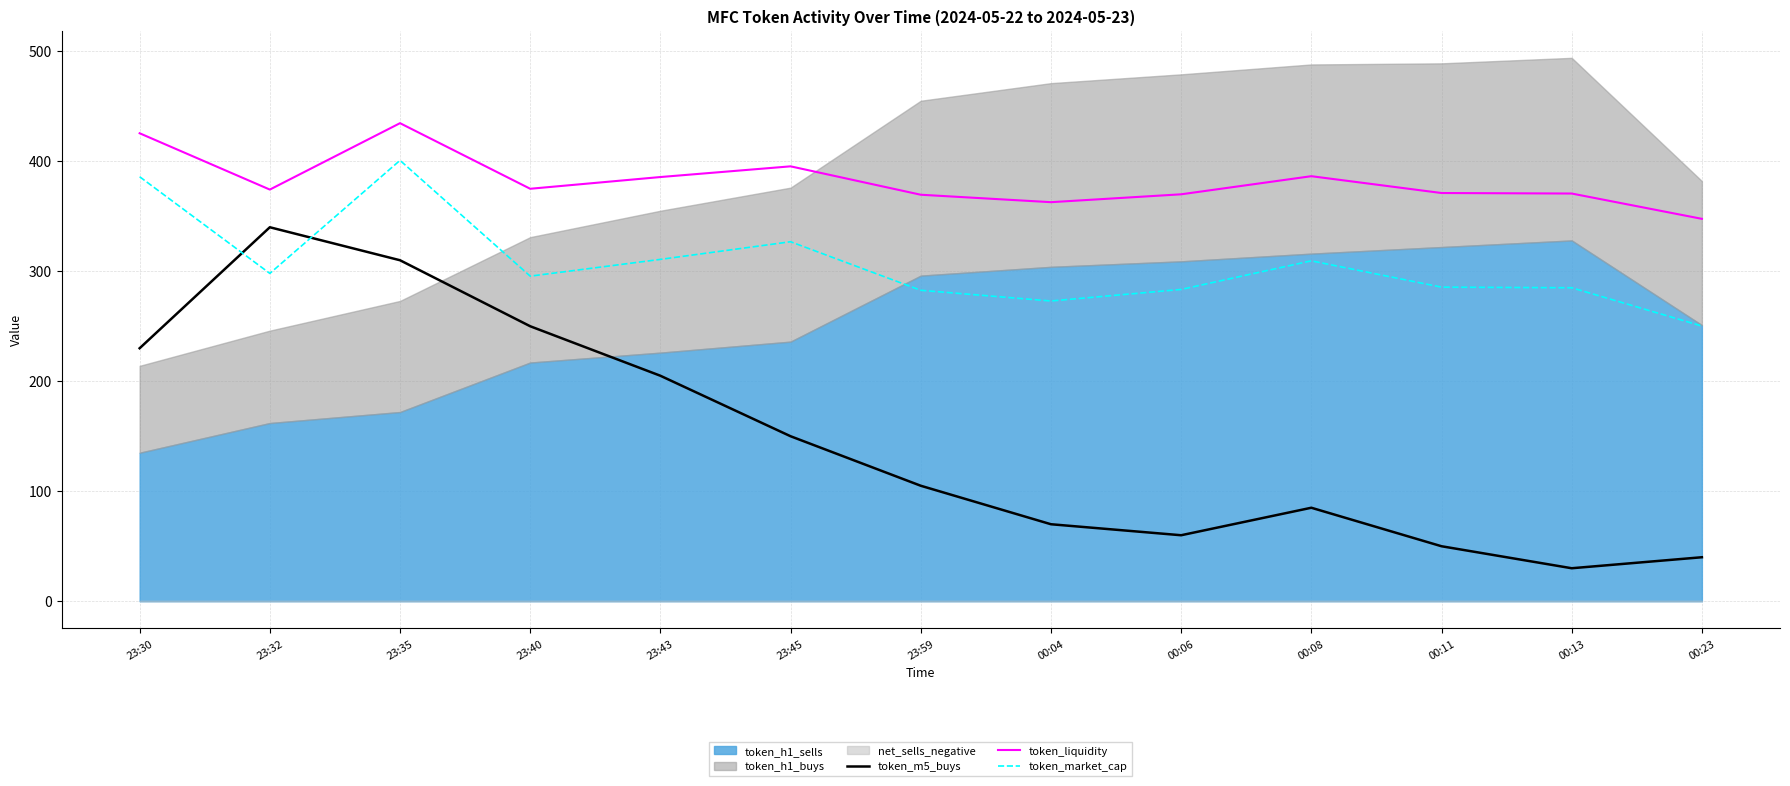

Which series has the widest spread of values?

token_m5_buys